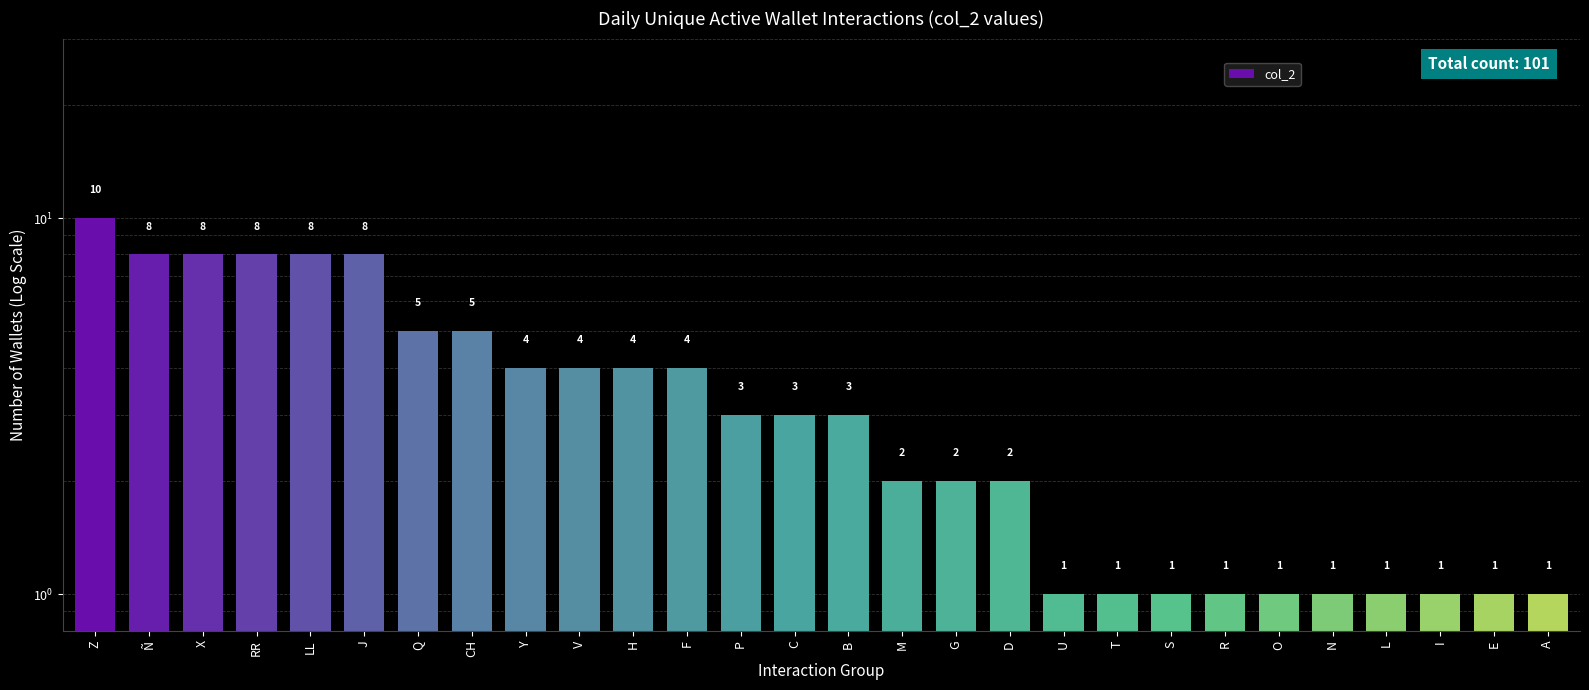

Which label corresponds to the largest value in the chart?

Z